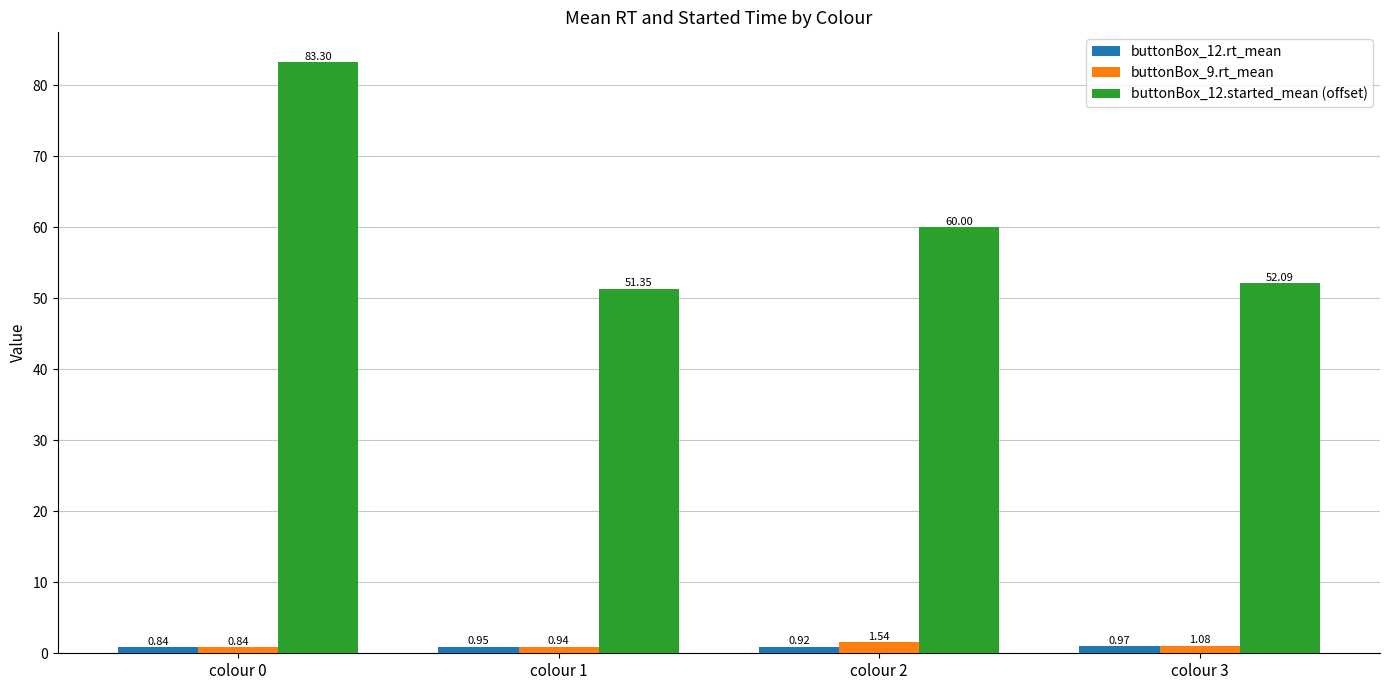

Which series has the largest total across all categories?

buttonBox_12.started_mean (offset)